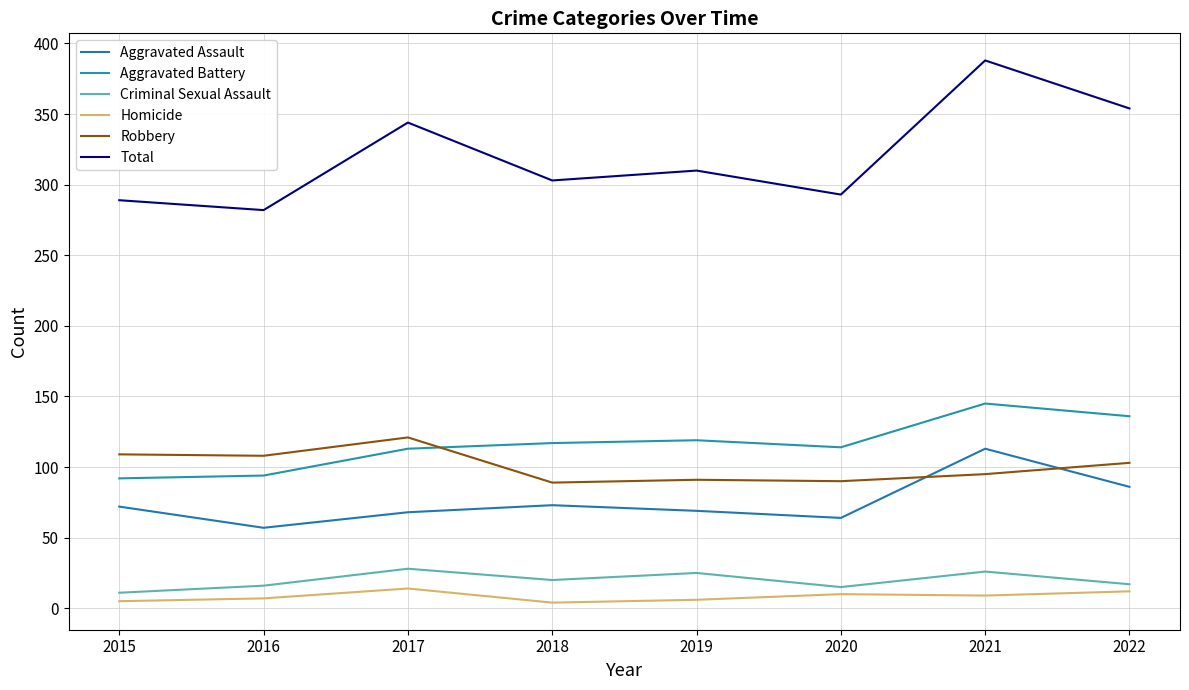

The Homicide series shows 7 at 2018. True or false?

False